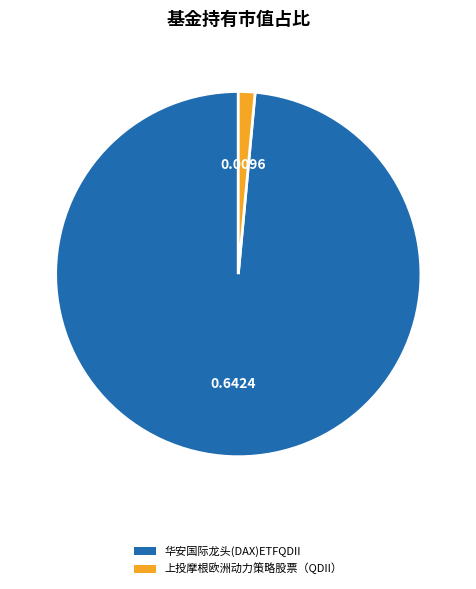

Is it true that 上投摩根欧洲动力策略股票（QDII） is 1% of the pie?

True